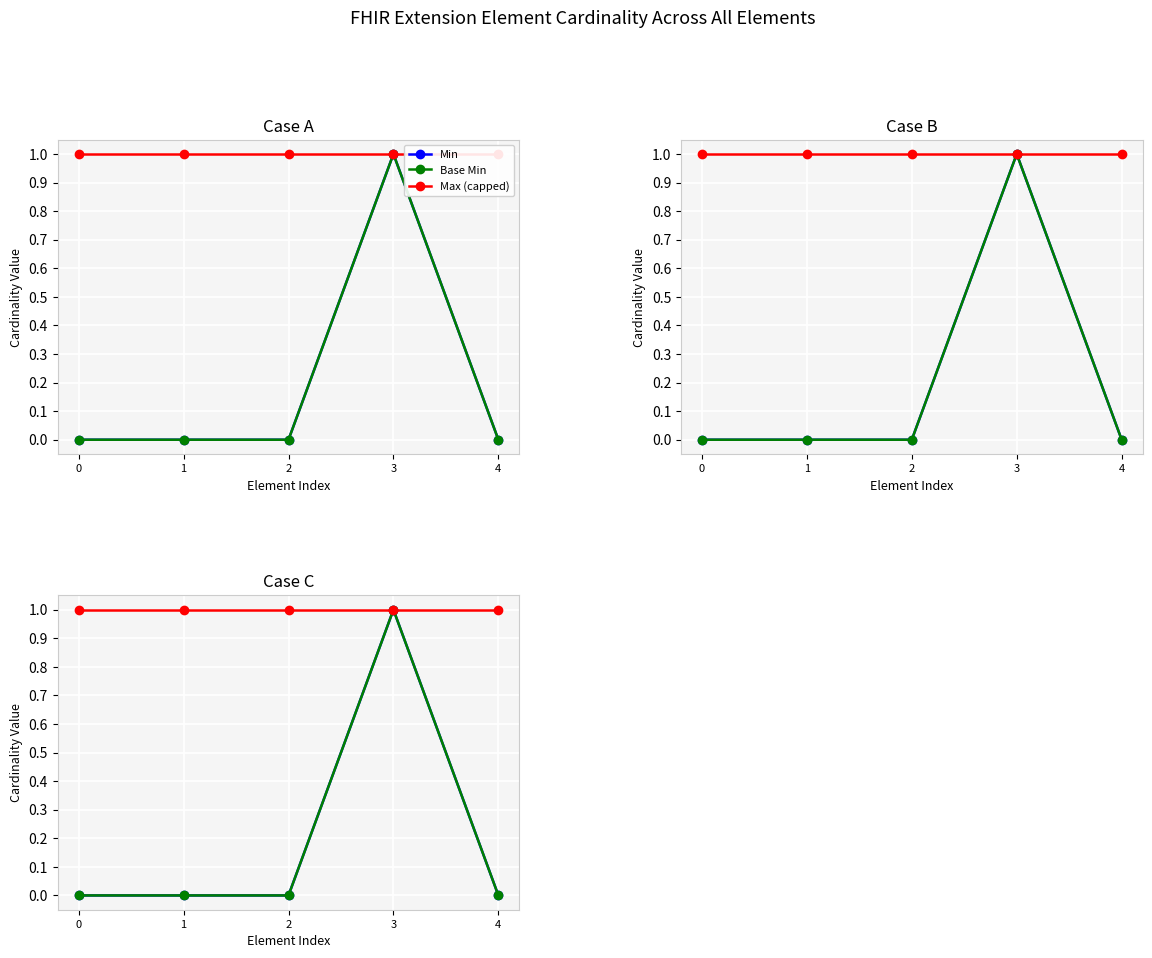

True or false: Base Min has more than 2 interior local peaks.

False